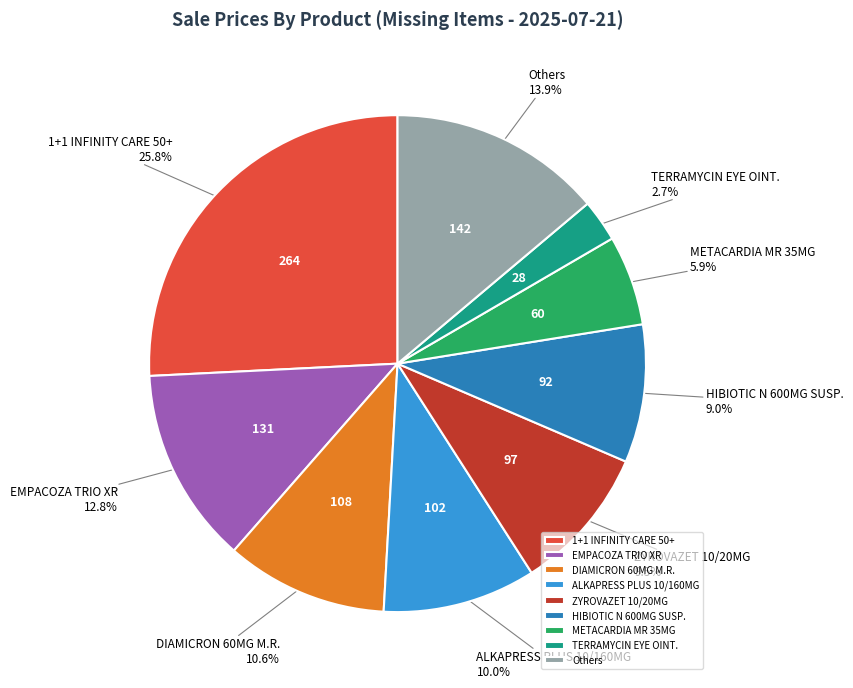

Does any single category account for the majority?

No